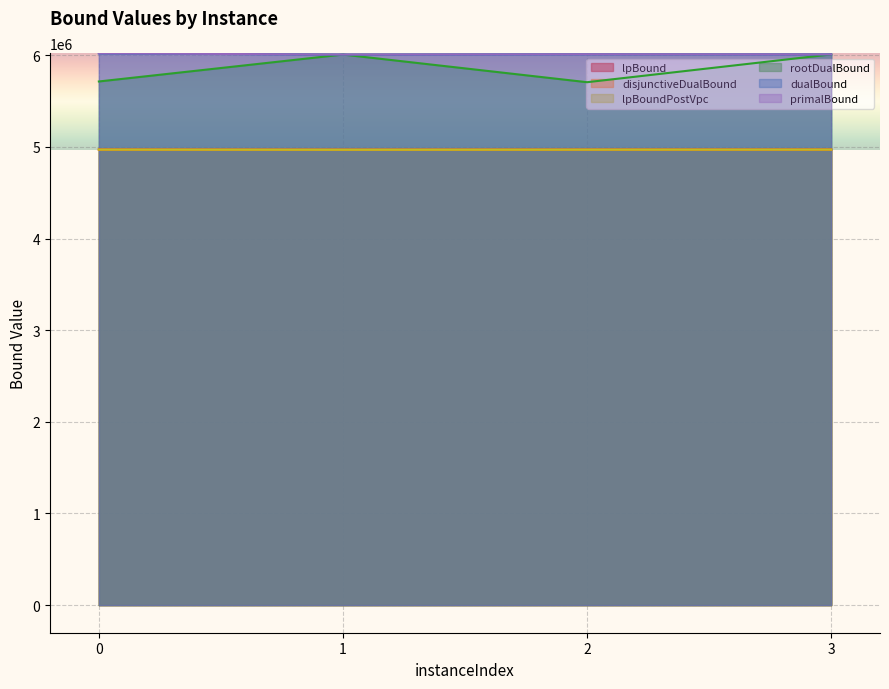

What is the minimum value shown in the chart?

4969820.8